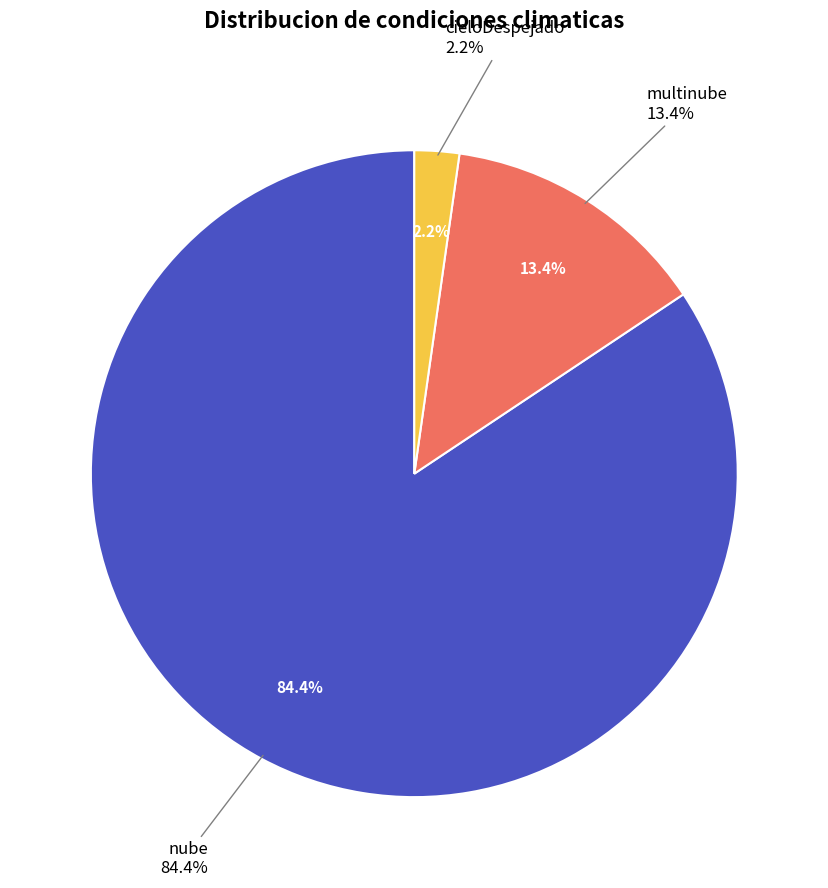

Rank the categories by value from highest to lowest.

nube, multinube, cieloDespejado